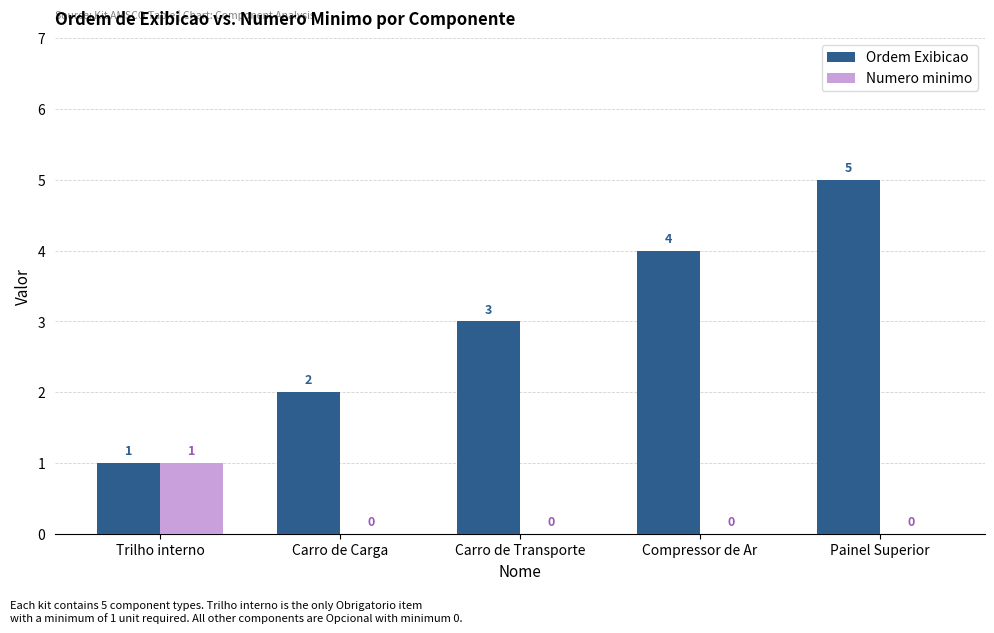

How many groups of bars are there?

5